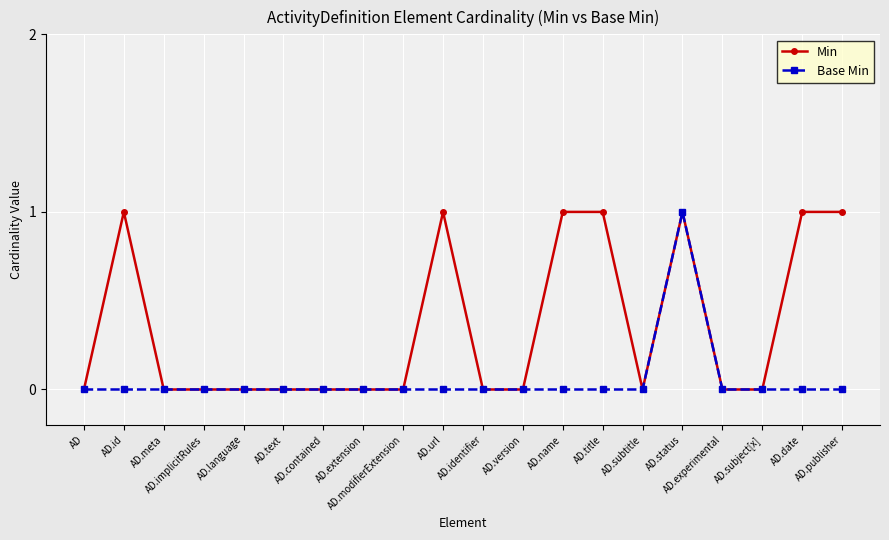

How many lines are shown in the chart?

2